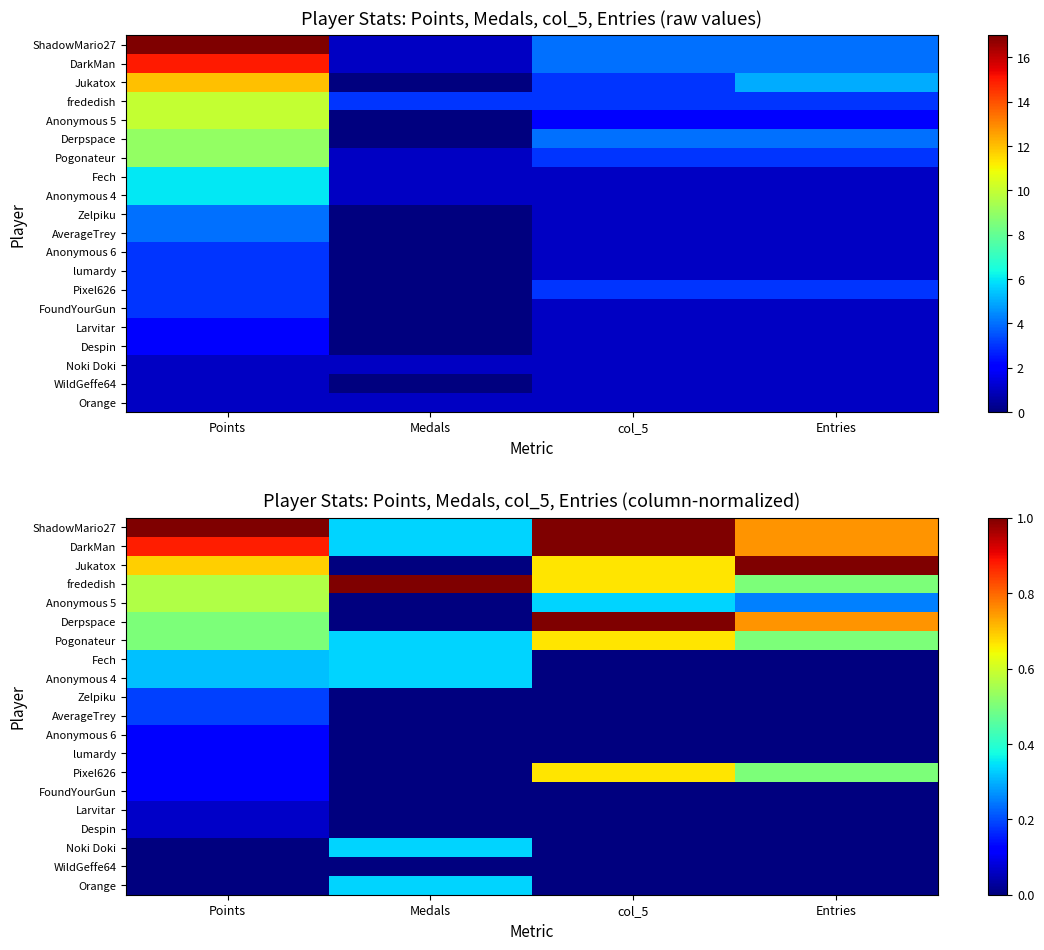

Is the value of Zelpiku at Entries greater than the value of Pogonateur at Entries?

No